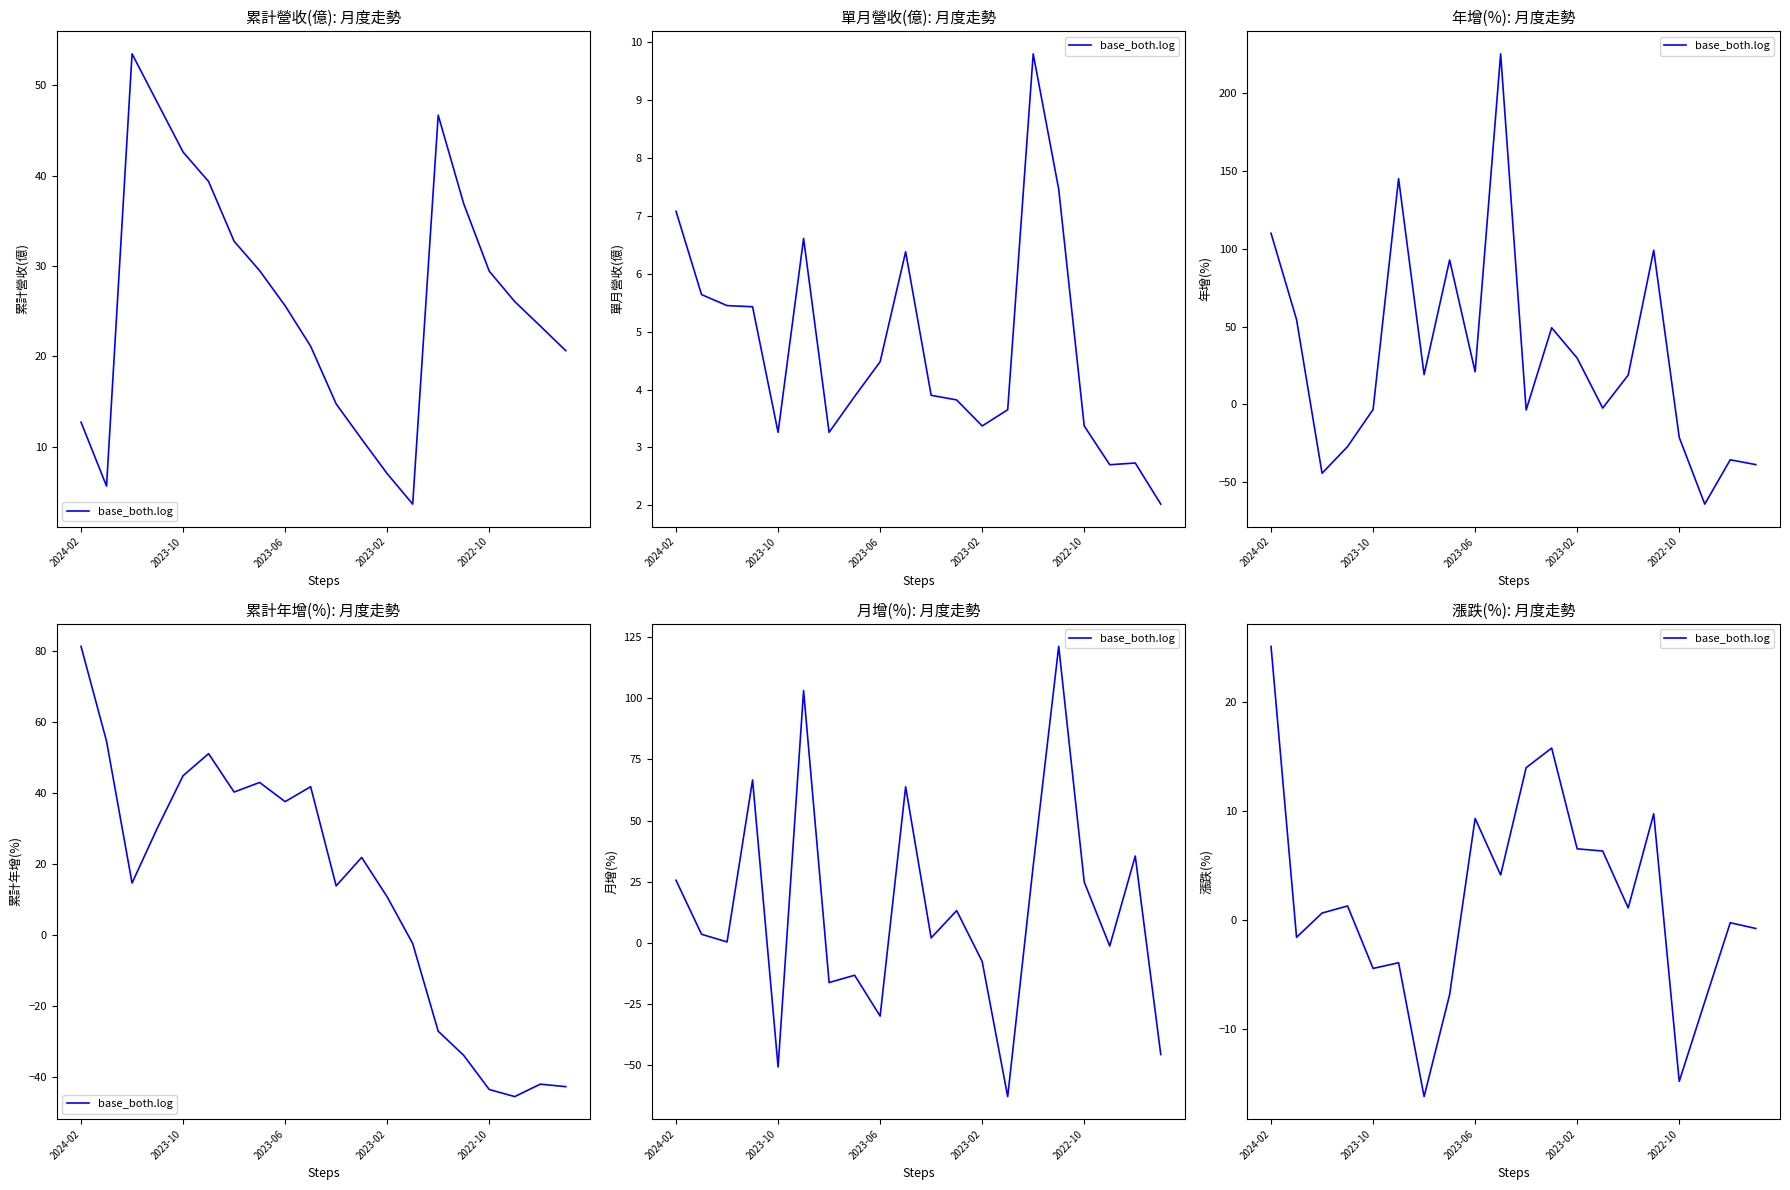

What is the minimum value shown in the chart?

-16.2